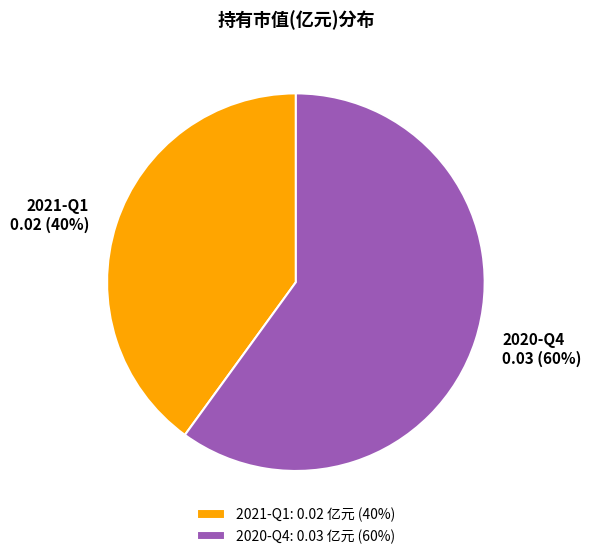

How many segments does this pie chart have?

2